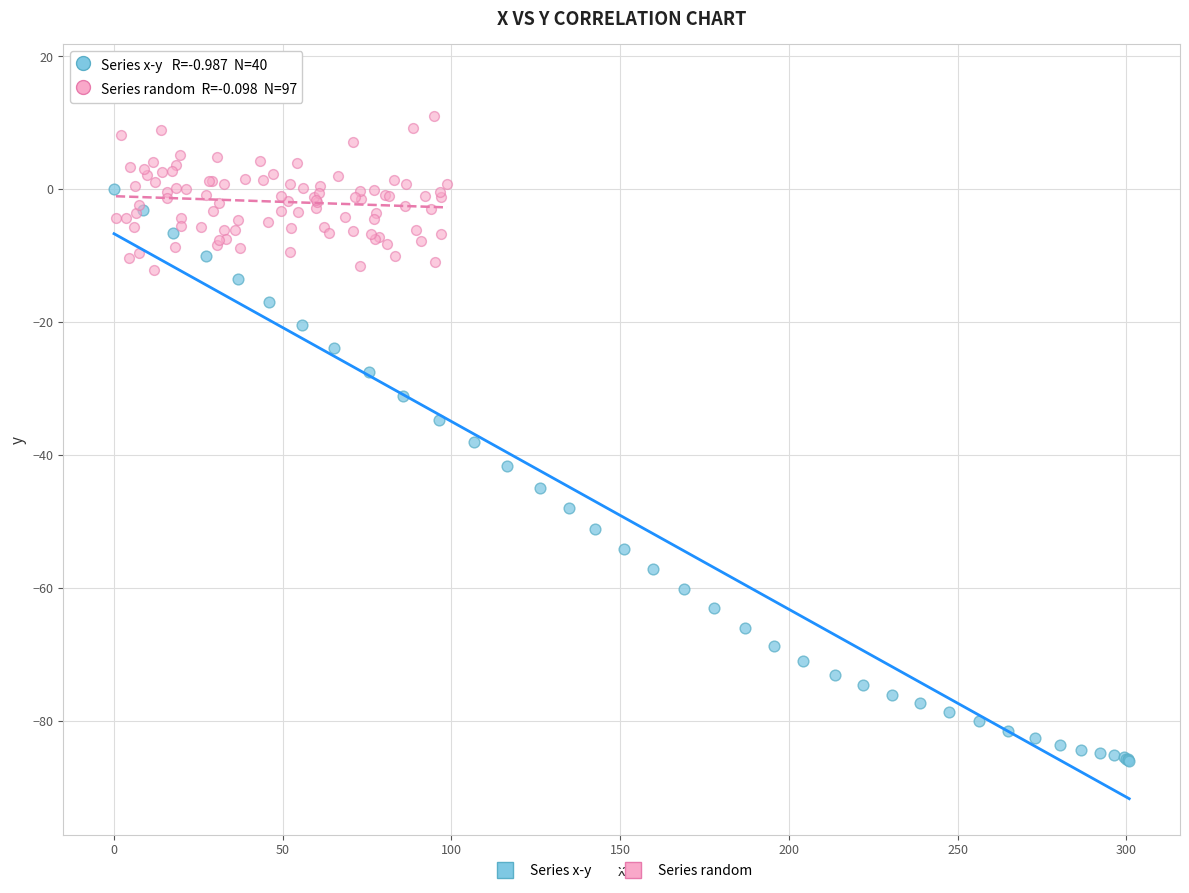

Which series reaches the maximum Y coordinate?

Series random